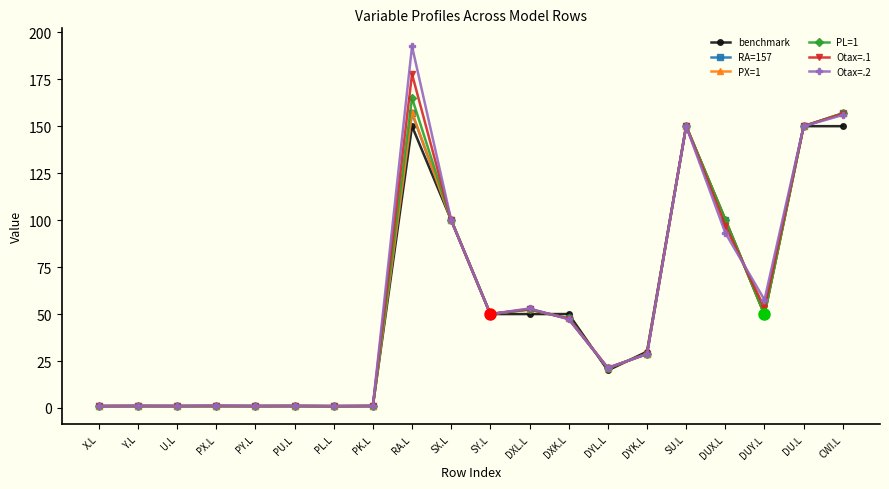

How many categories are shown in the chart?

20